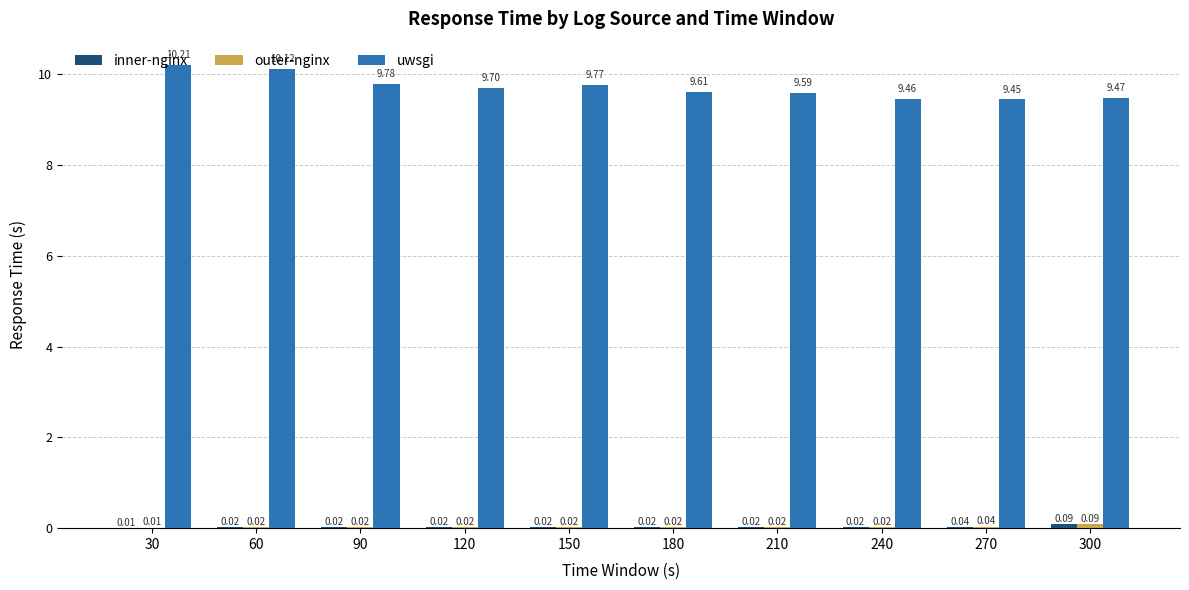

What is the sum of the uwsgi values at 210 and 300?

19.1